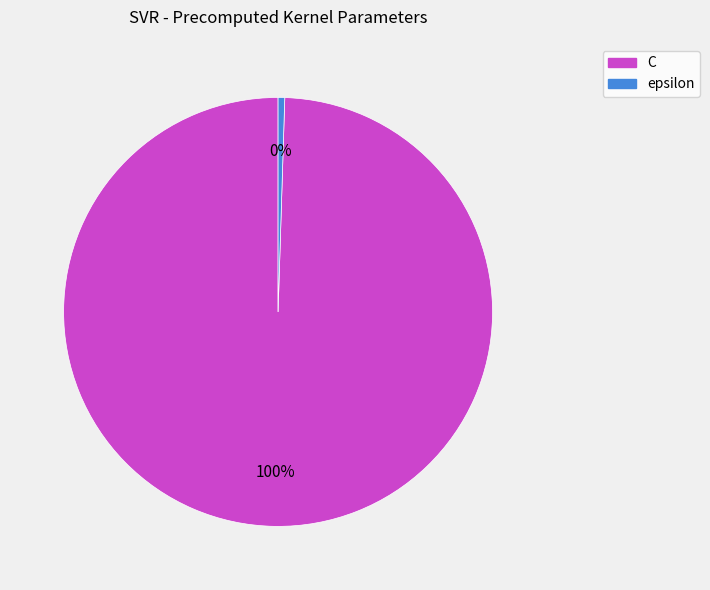

The epsilon slice represents 12% of the pie. True or false?

False